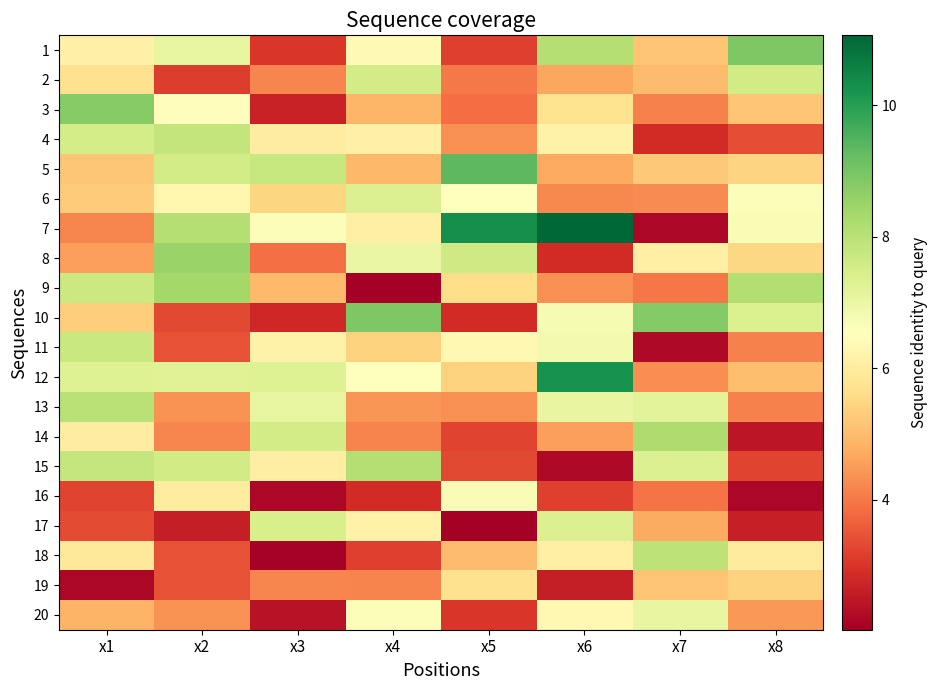

What is the spread (max minus min) of values at x8?

6.7